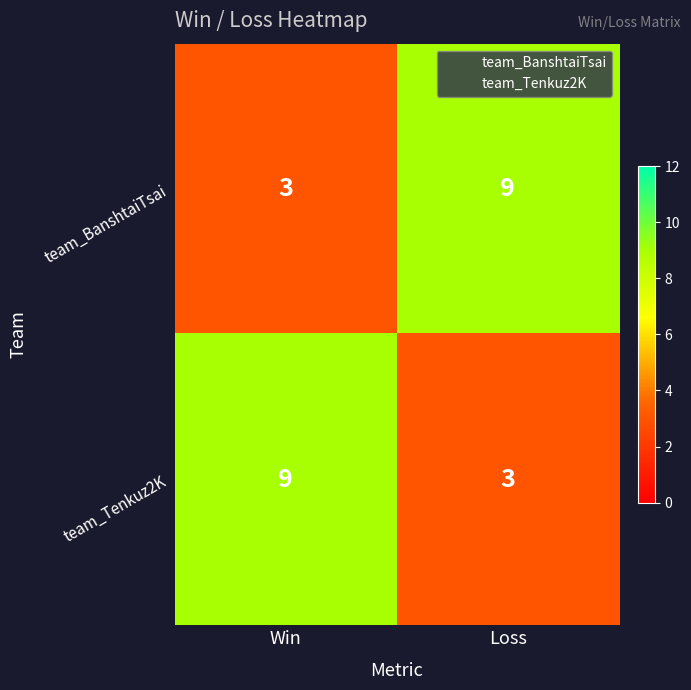

What is the spread (max minus min) of values at Win?

6